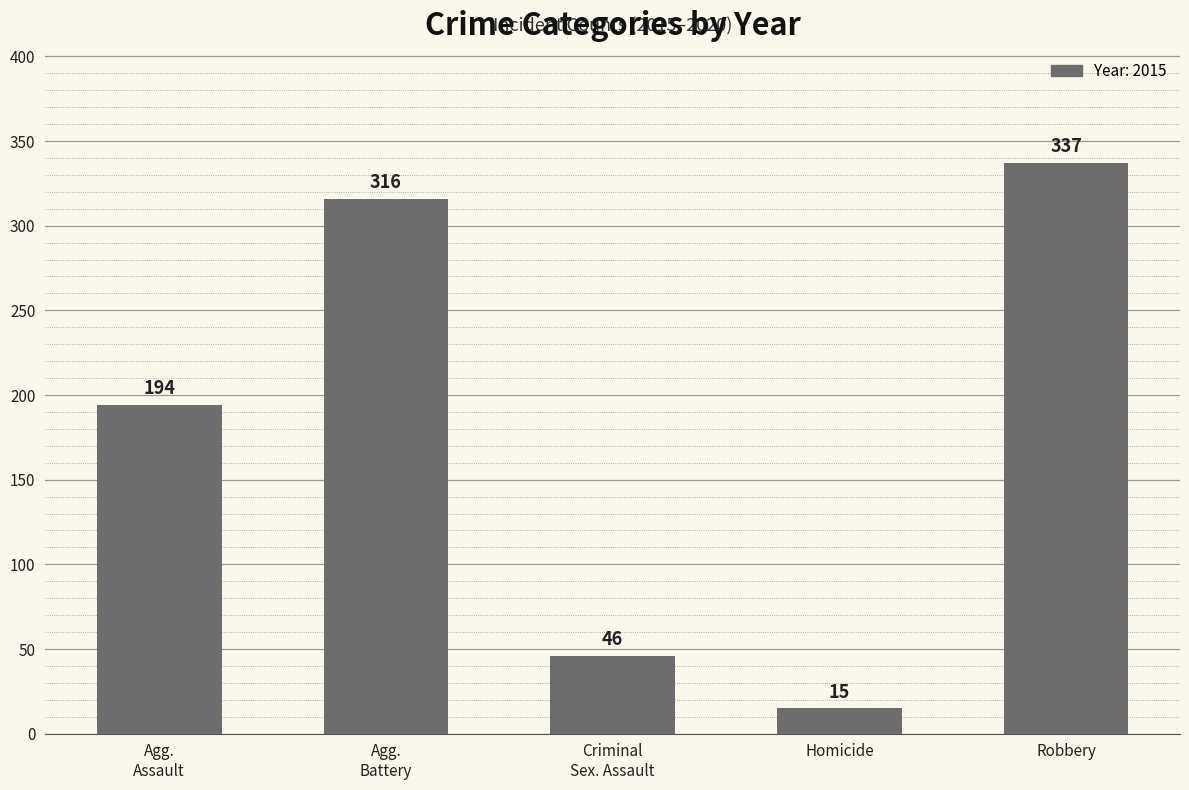

Which category has the highest value across all series?

Robbery